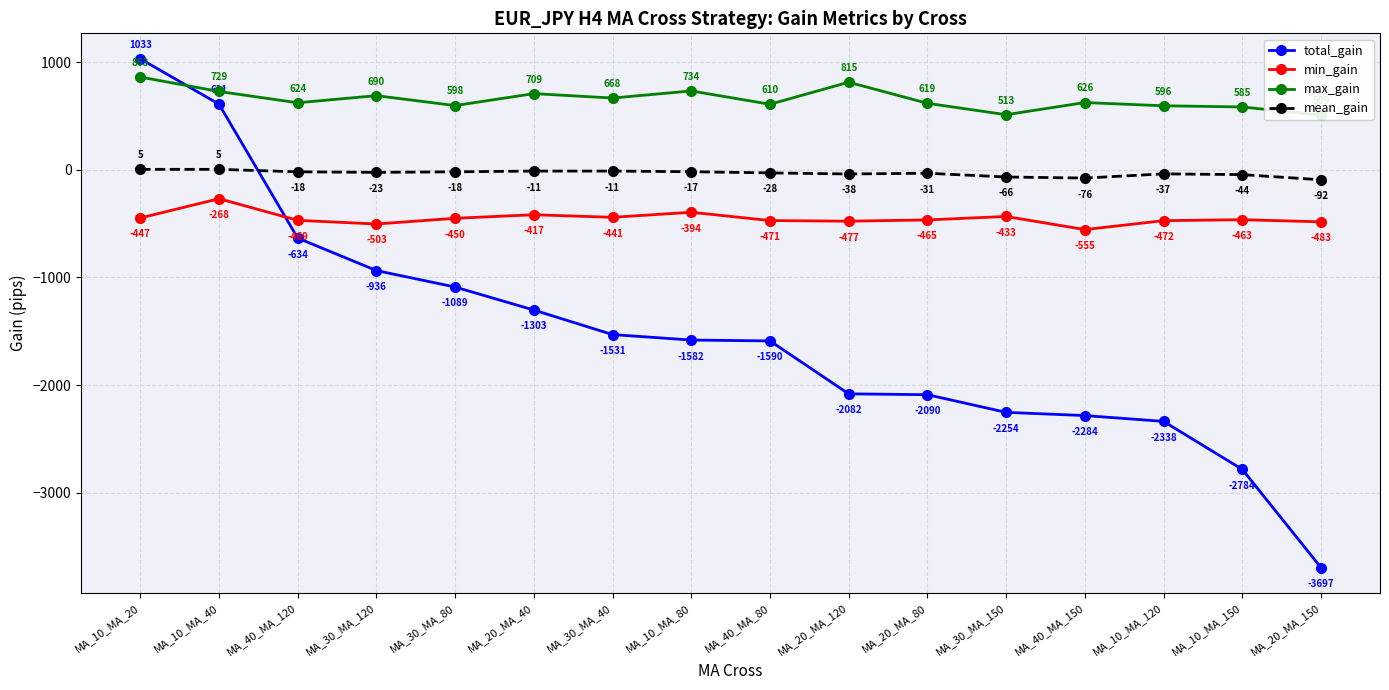

True or false: total_gain has a value of -3775 at MA_30_MA_150.

False